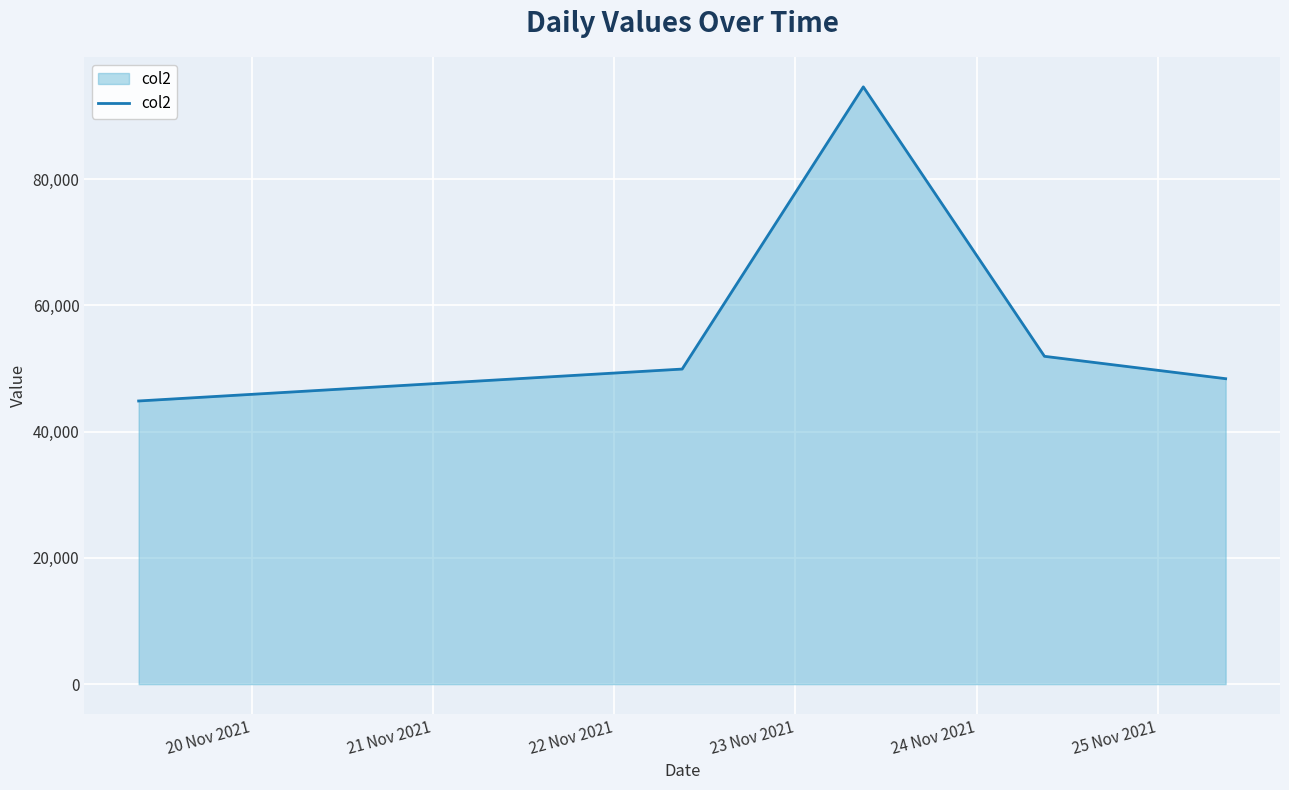

Reading right to left, extract all data points from this chart.

48401	51947	94644	49926	44870